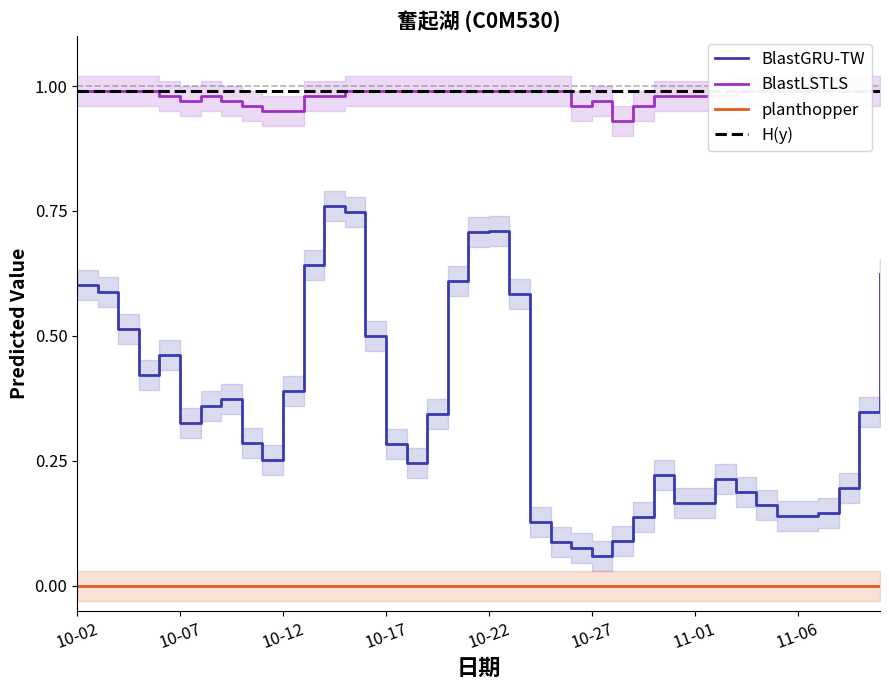

Is it true that planthopper equals 0.0 at 10-27?

True